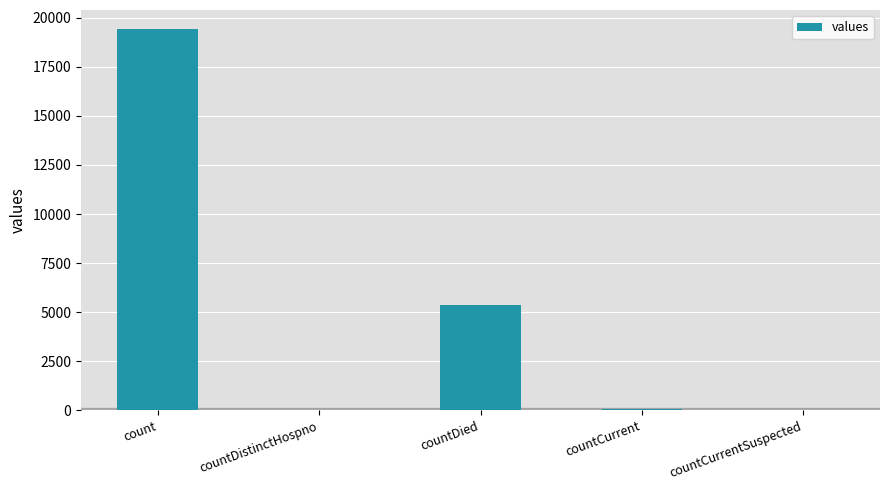

What is the maximum value shown in the chart?

19420